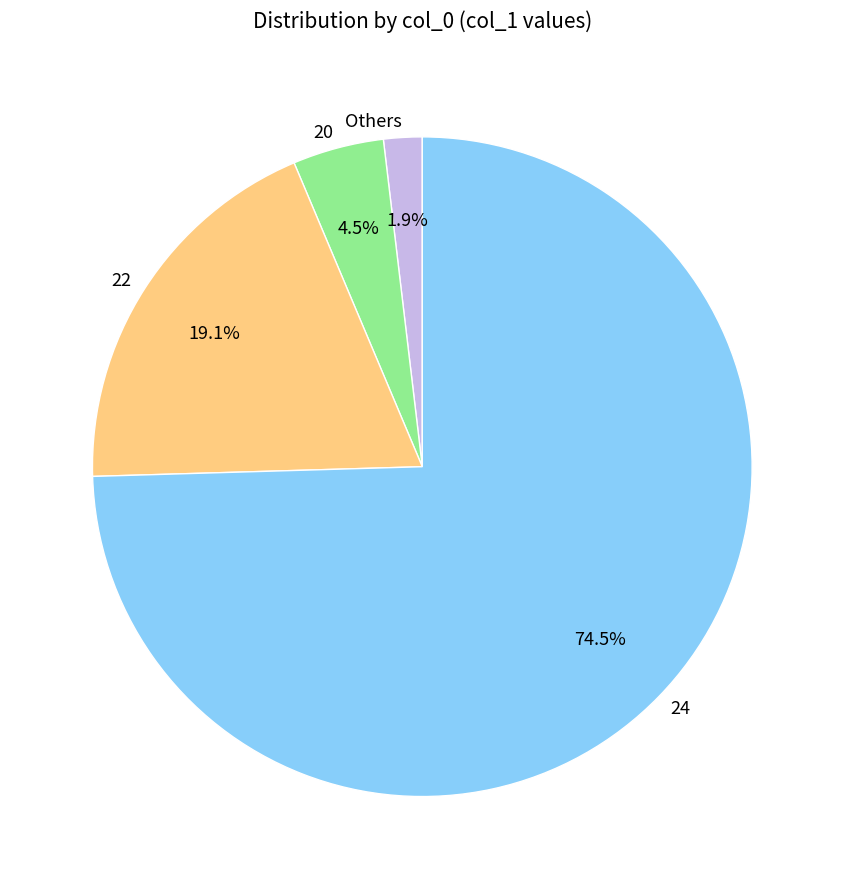

Which category has the biggest portion of the pie?

24